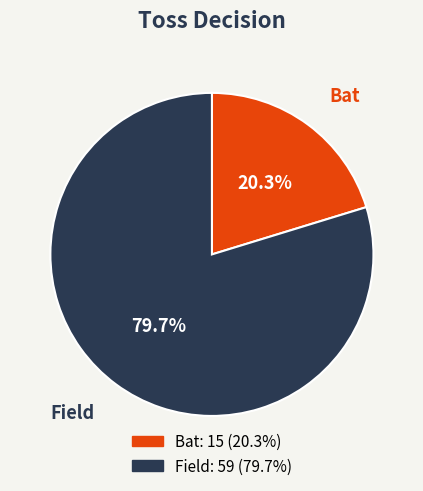

How many segments does this pie chart have?

2